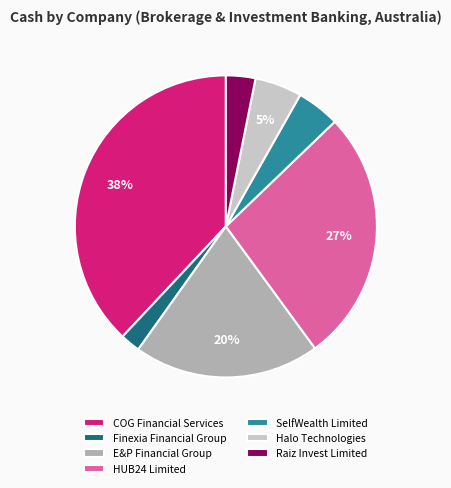

What percentage is the Finexia Financial Group slice, to the nearest percent?

2%